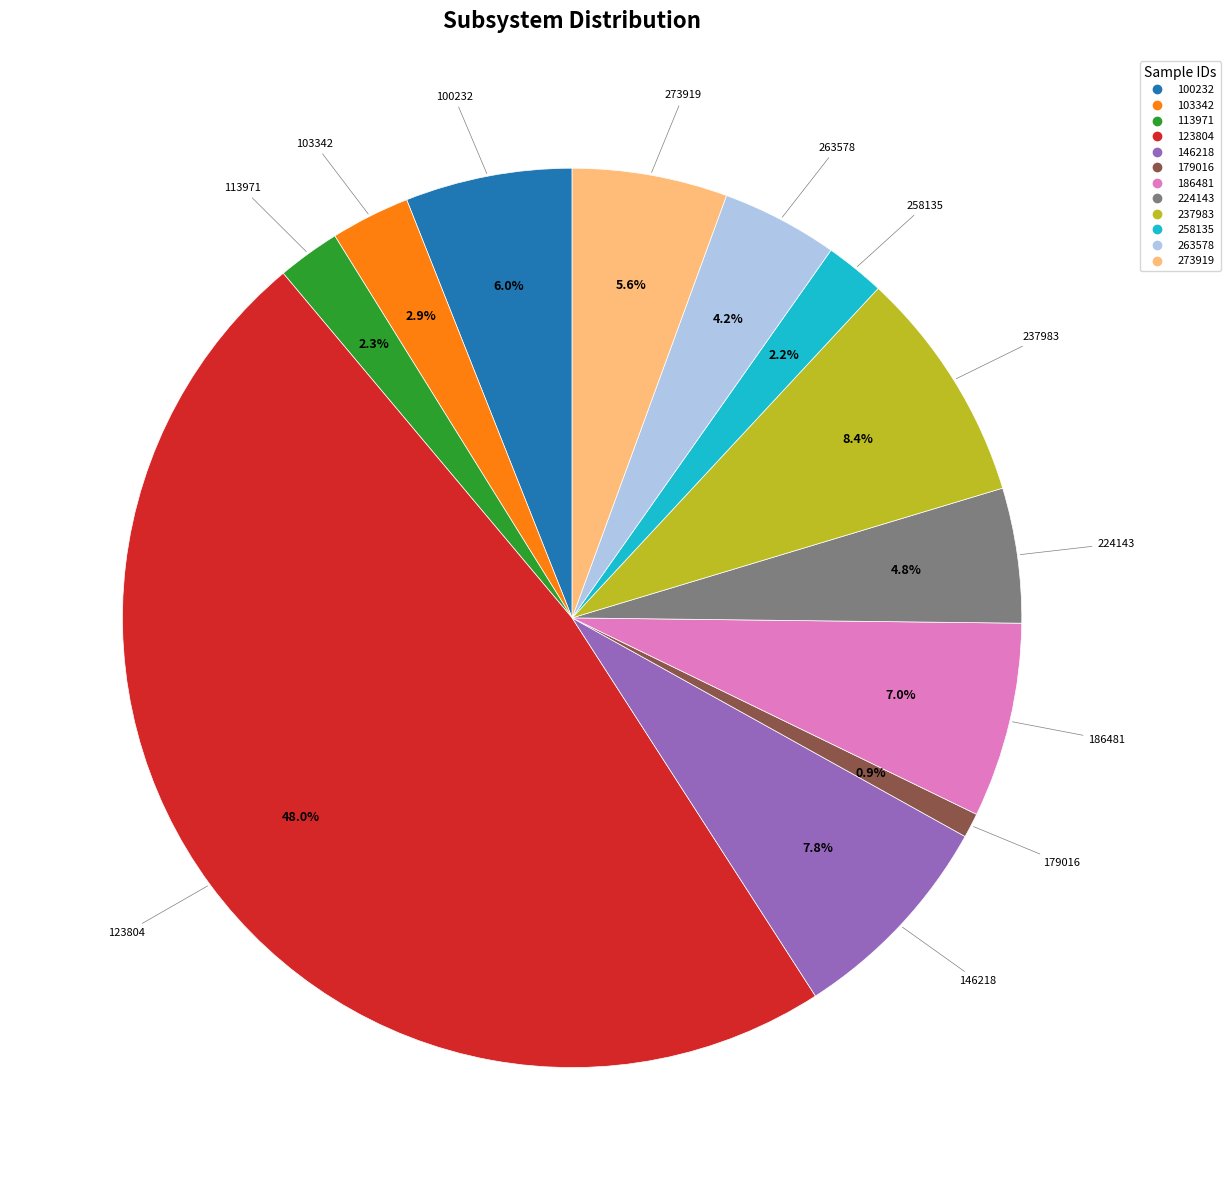

To the nearest percent, what is the difference between the largest and smallest slice percentages?

47%